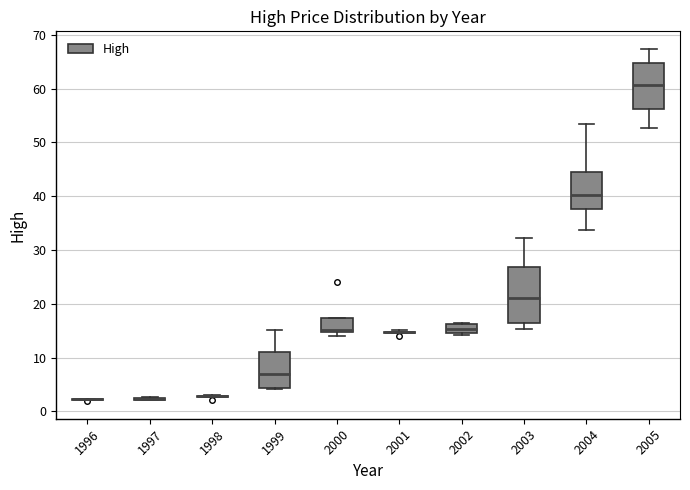

Reading left to right, transcribe this box plot: for each box, give where its median line is, the range the box spans, and where its two whiskers end, as read against the y-axis. The values are not printed on the chart, so give them approximately, as read against the axis.

1996: box collapsed to a line at 2, whiskers 2 to 2
1997: box collapsed to a line at 2, whiskers 2 to 3
1998: box collapsed to a line at 3, whiskers 3 to 3
1999: median 7, box 4 to 11, whiskers 4 to 15
2000: median 15 (just above the box's lower edge), box 15 to 17, whiskers 14 to 17
2001: box collapsed to a line at 15, whiskers 15 to 15
2002: median 15 (inside the box), box 15 to 16, whiskers 14 to 16
2003: median 21, box 16 to 27, whiskers 15 to 32
2004: median 40, box 38 to 45, whiskers 34 to 53
2005: median 61, box 56 to 65, whiskers 53 to 67